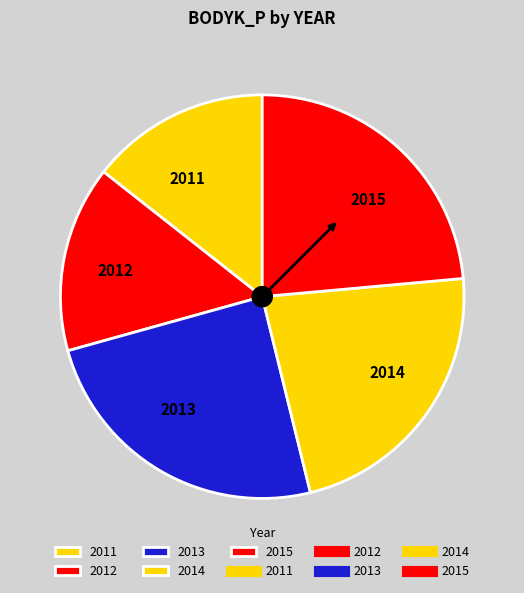

What is the ratio of the value at 2012 to the value at 2014?

0.7